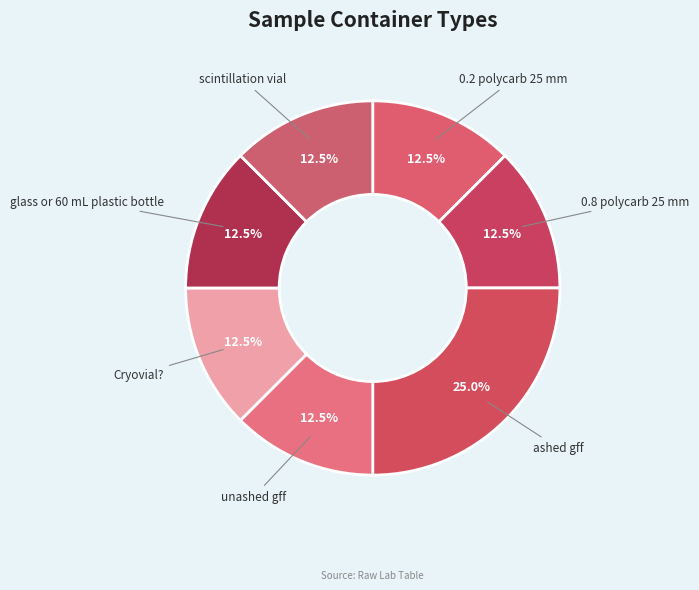

How many slices are in this pie chart?

7